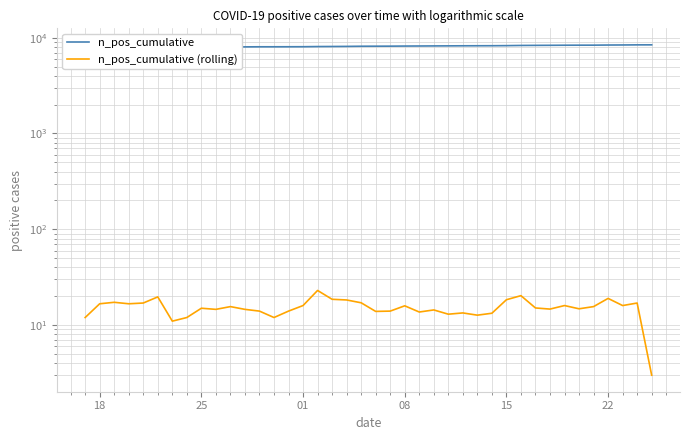

The value of n_pos_cumulative at 15 is 8262.0. True or false?

True